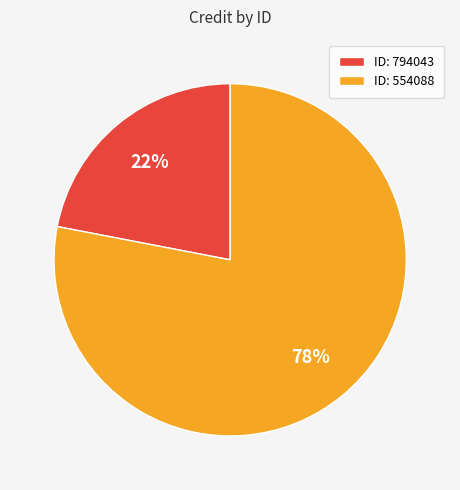

Is it true that ID: 794043 is 22% of the pie?

True